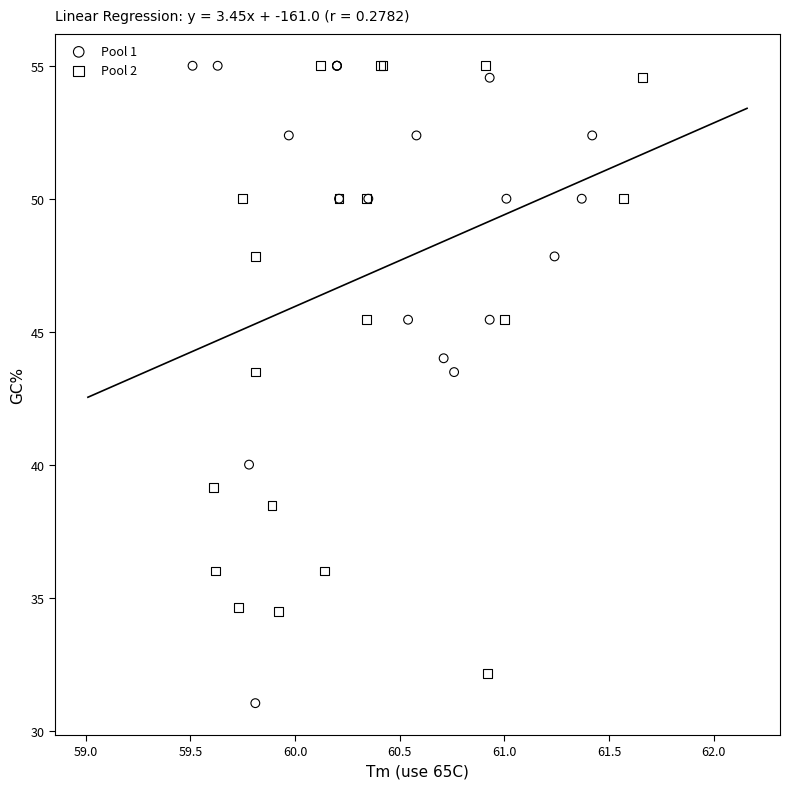

Which series reaches the minimum Y coordinate?

Pool 1